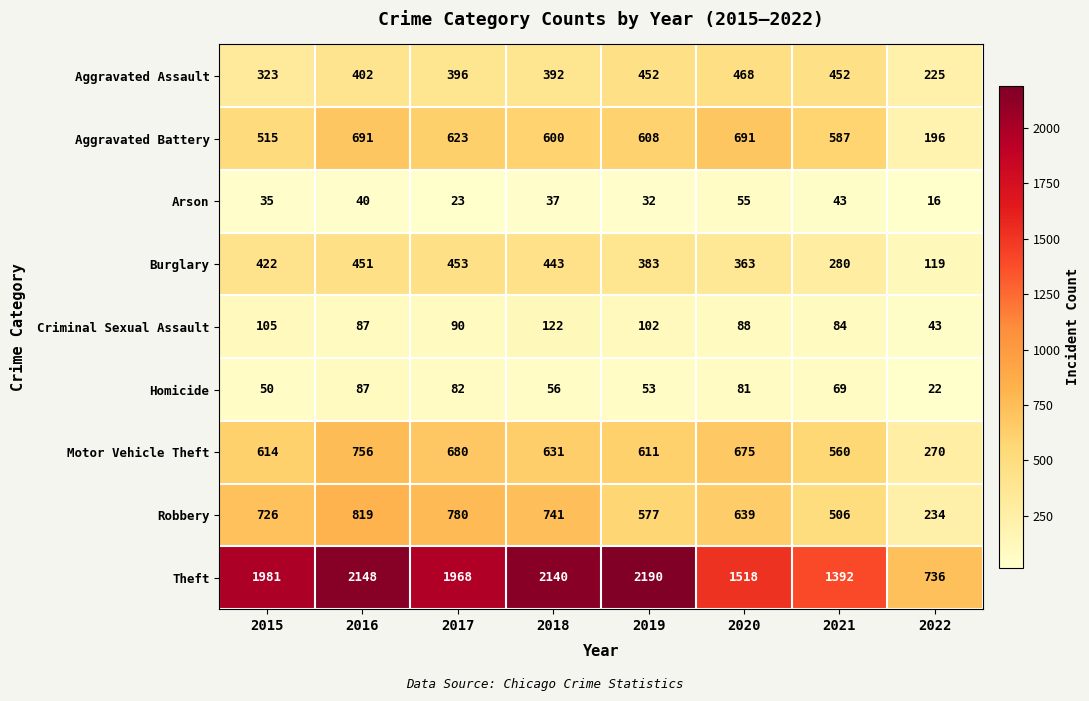

How many distinct data groups are displayed?

9